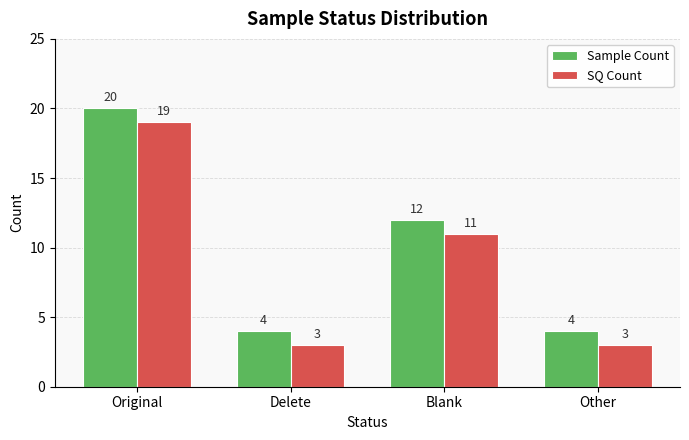

What is the highest value of the SQ Count series?

19